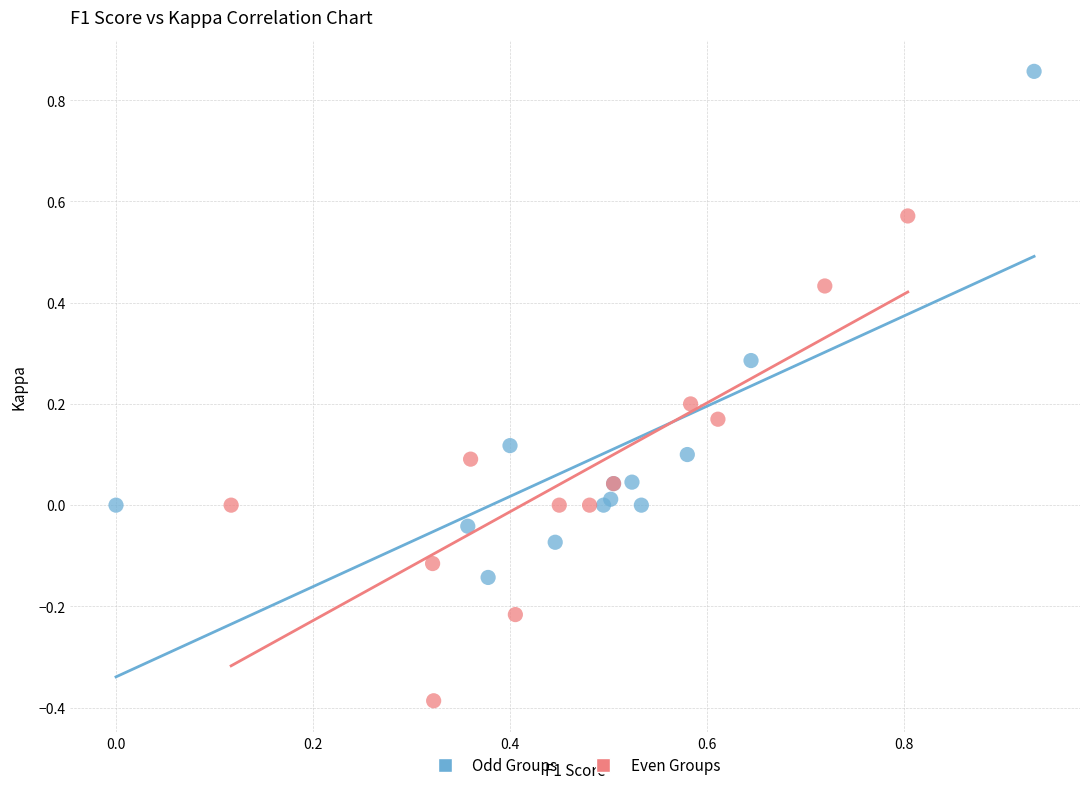

Which series reaches the maximum Y coordinate?

Odd Groups